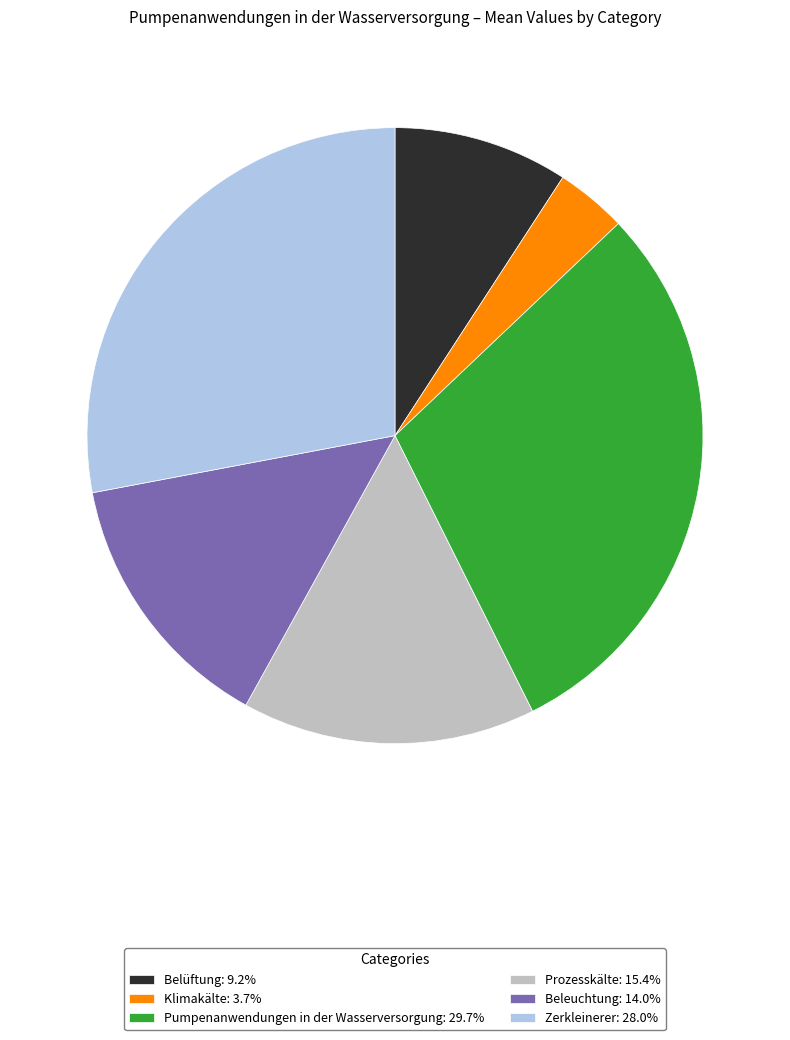

Is there a majority slice in this chart?

No